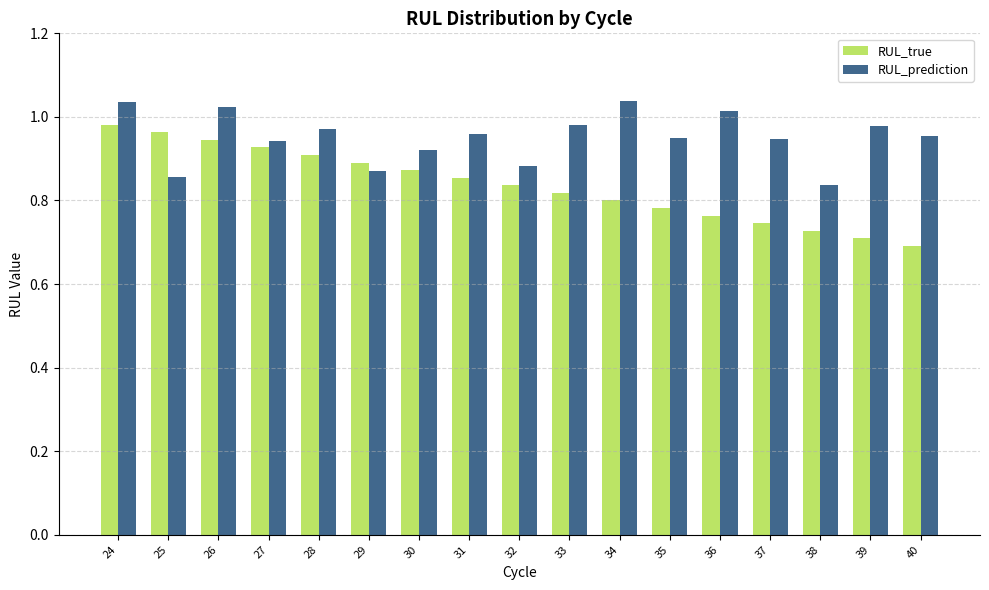

Which category has the lowest value across all series?

40